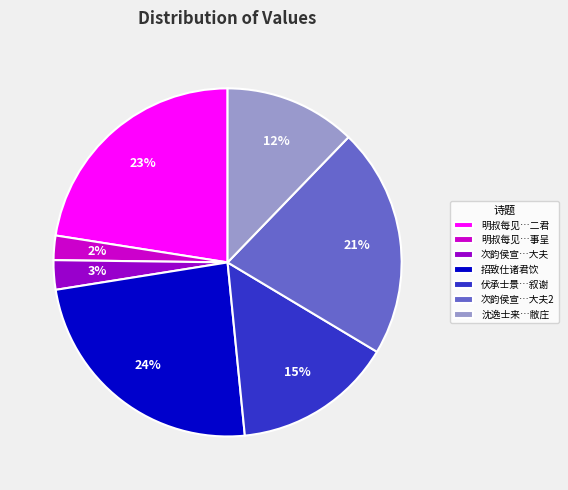

To the nearest percent, what percentage of the pie is 明叔每见…二君?

23%